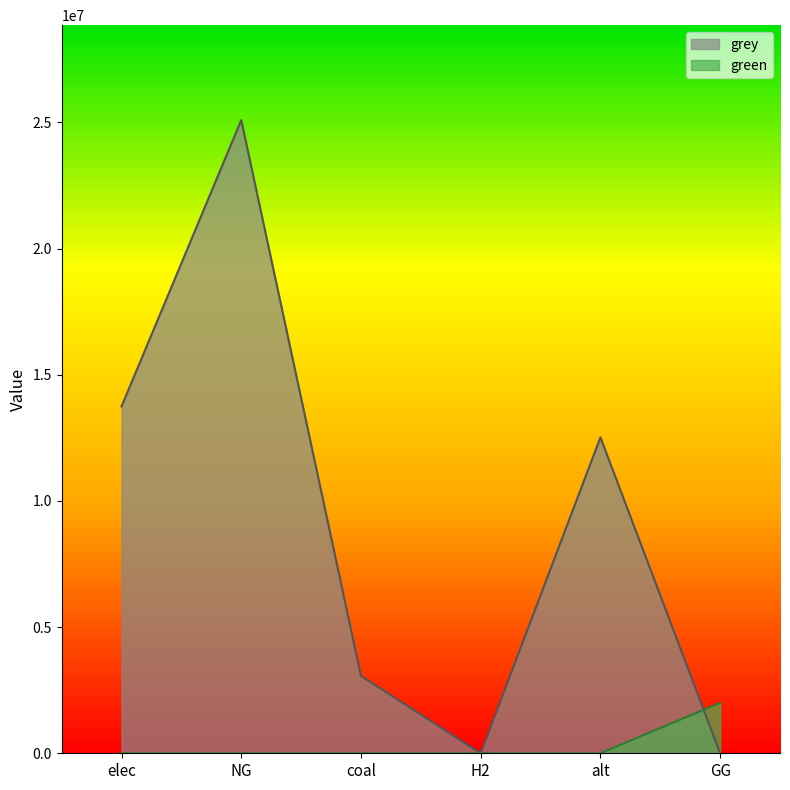

What is the label of the 2nd point from the right?

alt